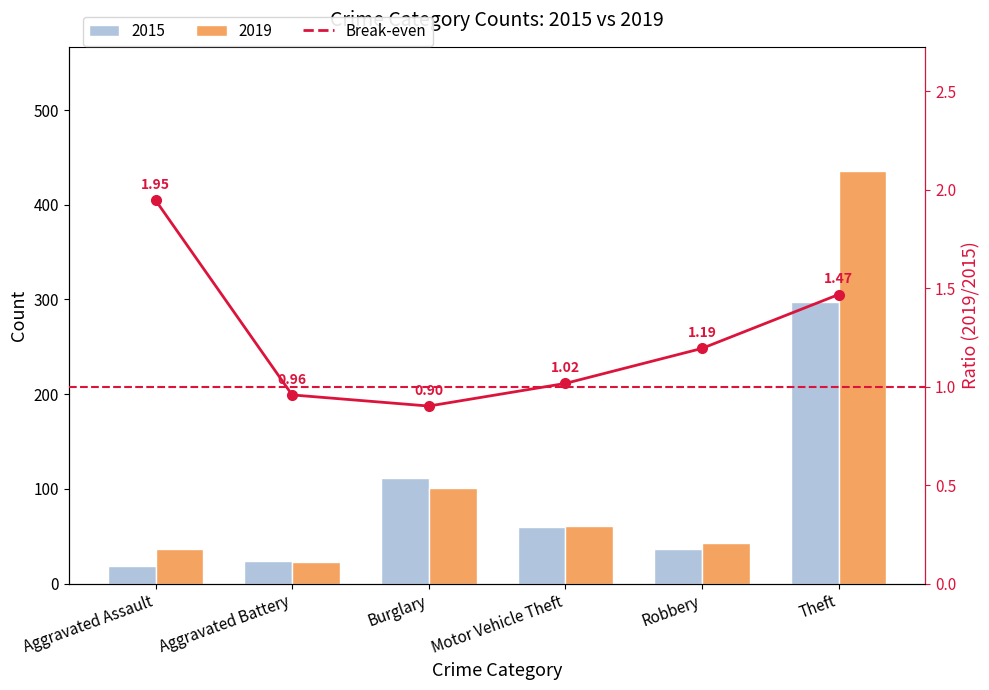

Which category has the lowest value in the 2019 series?

Aggravated Battery